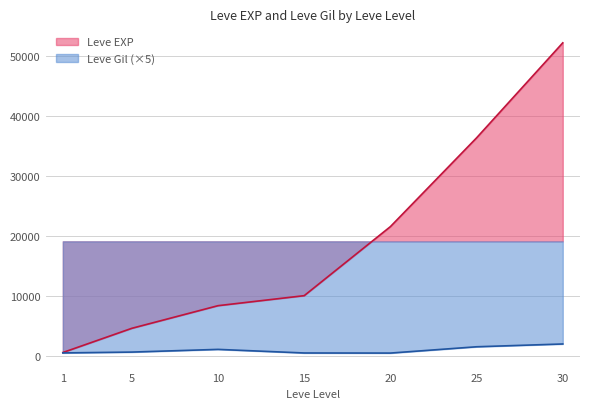

What is the greatest value displayed?

52220